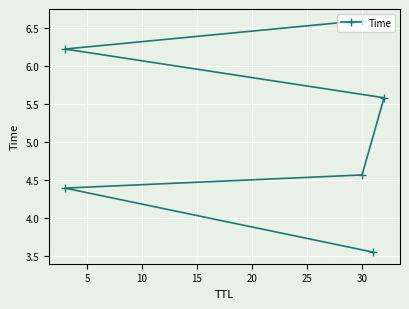

Count the number of values greater than 5.

3